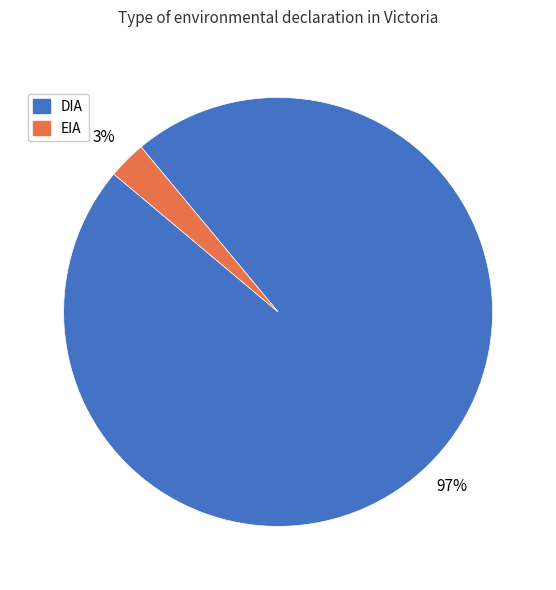

Combined, do DIA and EIA account for over 50%?

Yes